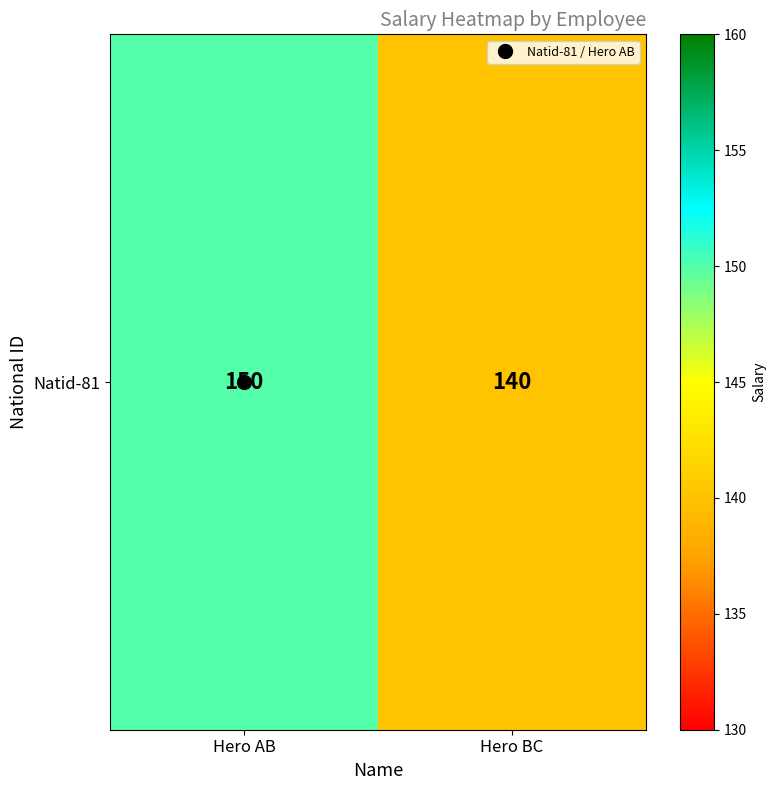

List the labels in order of value, largest first.

Hero AB, Hero BC